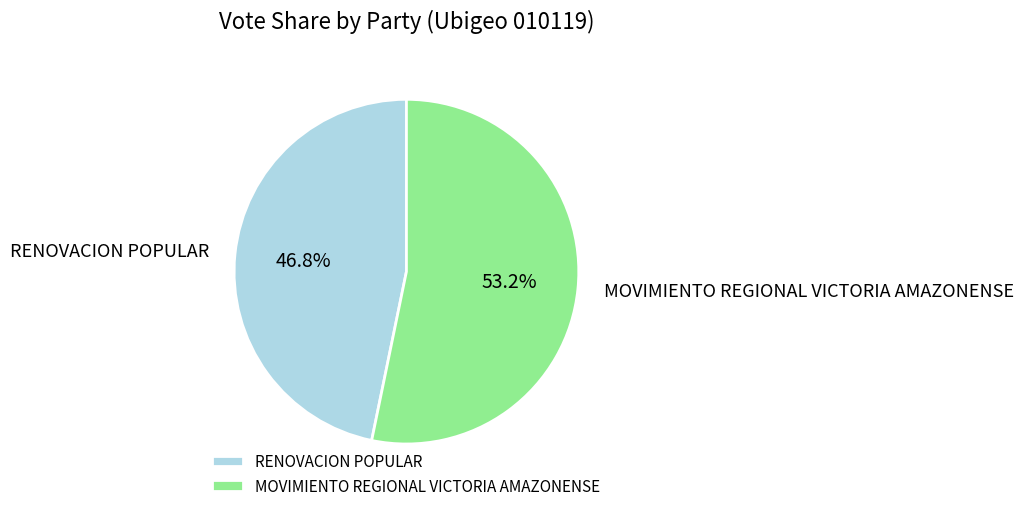

Which category has the smallest portion of the pie?

RENOVACION POPULAR